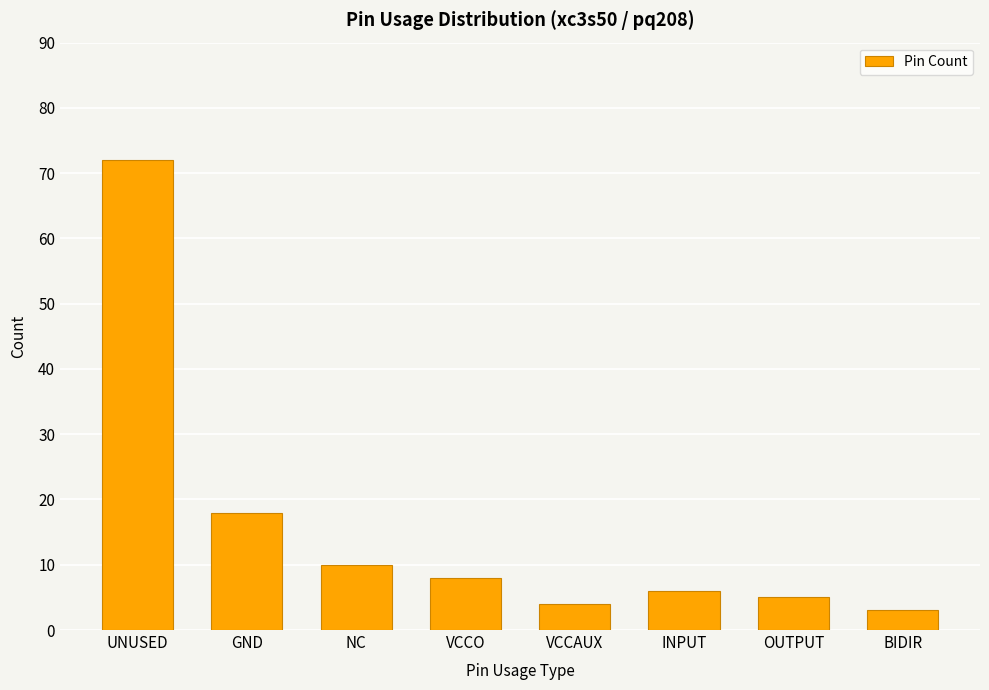

What is the difference between the maximum and second lowest values?

68